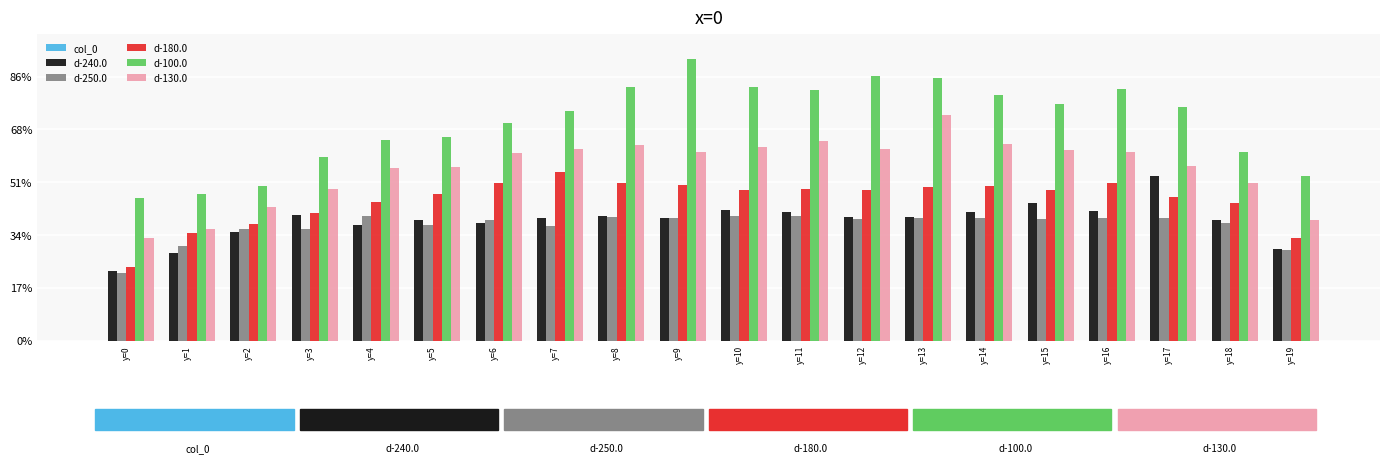

Are the bars grouped side by side (vs. stacked)?

Yes